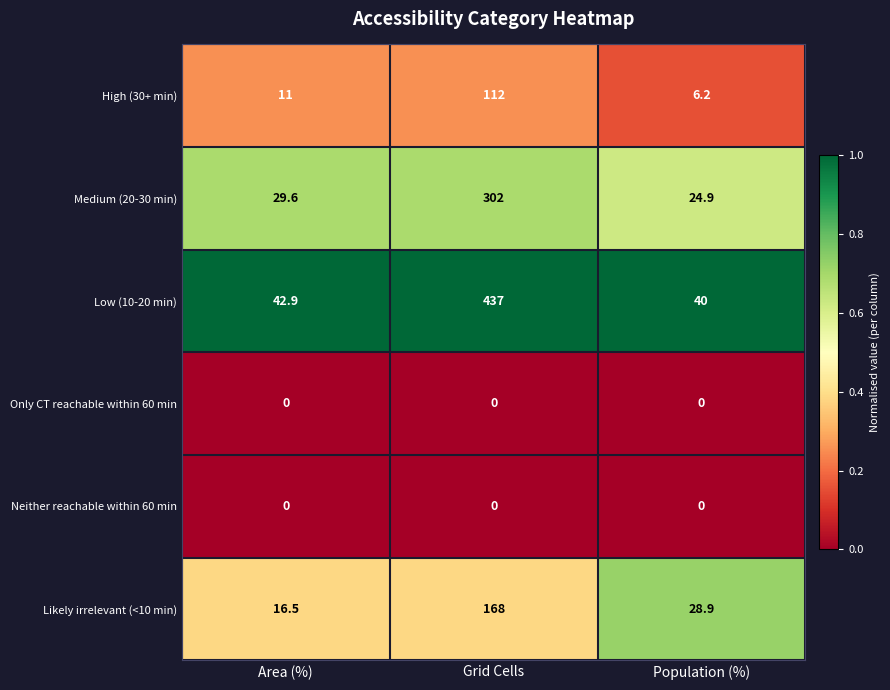

Reading left to right, transcribe all the data shown in this chart.

High (30+ min): Area (%)=11.0	Grid Cells=112.0	Population (%)=6.2
Medium (20-30 min): Area (%)=29.6	Grid Cells=302.0	Population (%)=24.9
Low (10-20 min): Area (%)=42.9	Grid Cells=437.0	Population (%)=40.0
Only CT reachable within 60 min: Area (%)=0.0	Grid Cells=0.0	Population (%)=0.0
Neither reachable within 60 min: Area (%)=0.0	Grid Cells=0.0	Population (%)=0.0
Likely irrelevant (<10 min): Area (%)=16.5	Grid Cells=168.0	Population (%)=28.9